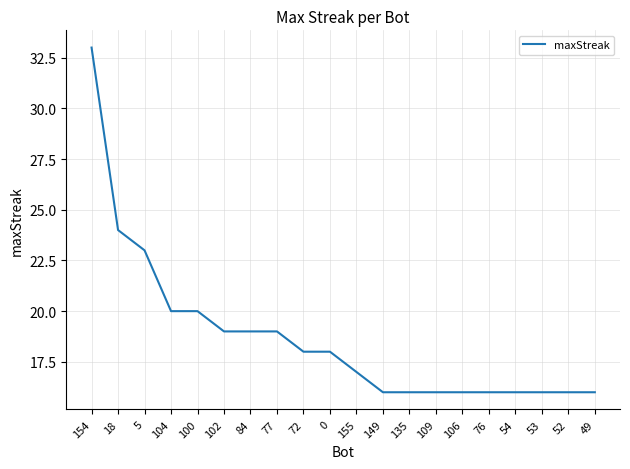

What position from the right is 106?

6